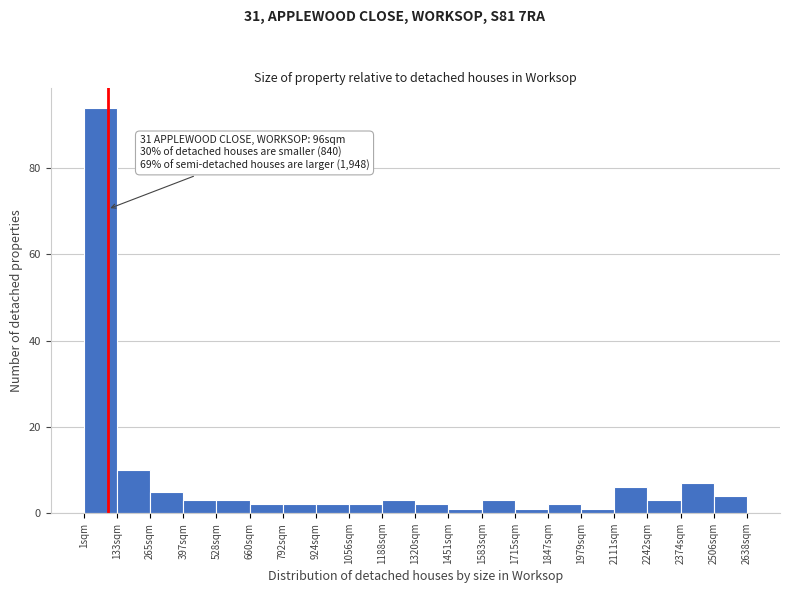

Over which range of the x-axis is the bar tallest?

0 to 140